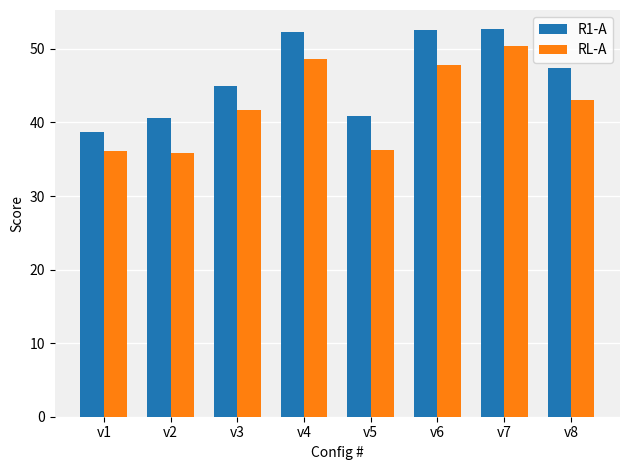

True or false: R1-A has a value of 47.5 at v8.

True